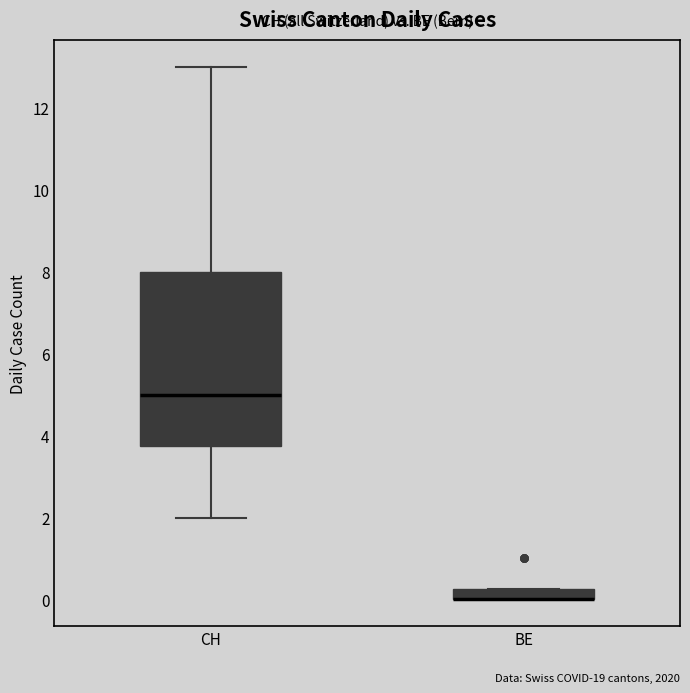

Which box is the tallest, from its lower edge to its upper edge?

CH